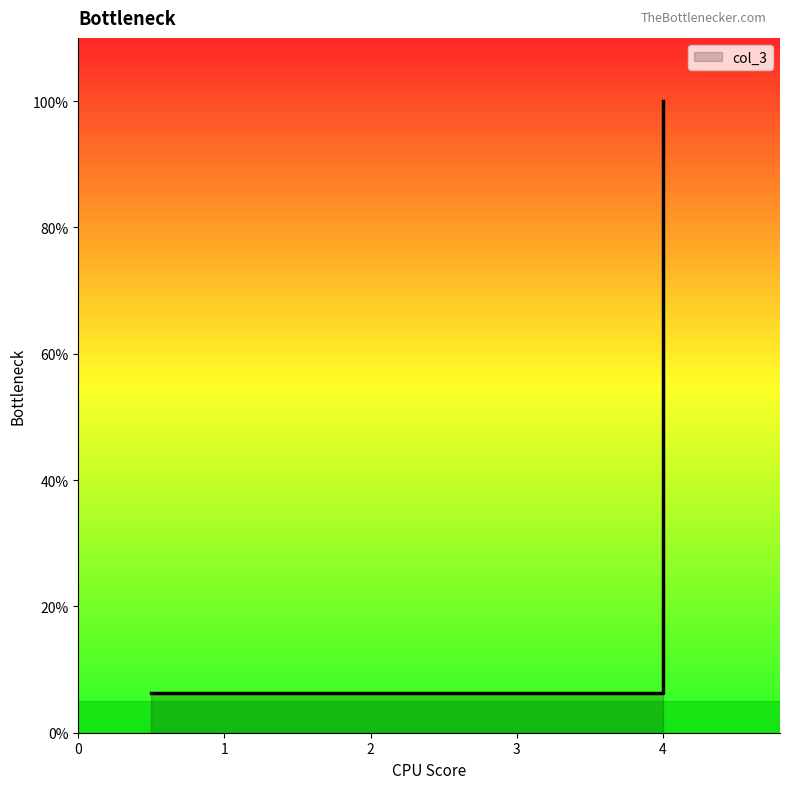

What value does the data have at 1?

0.1